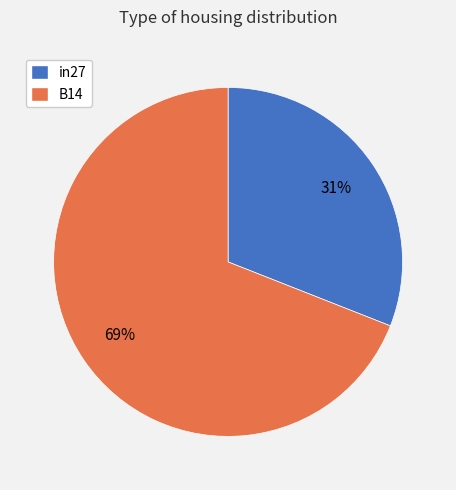

Count the number of slices in the pie.

2